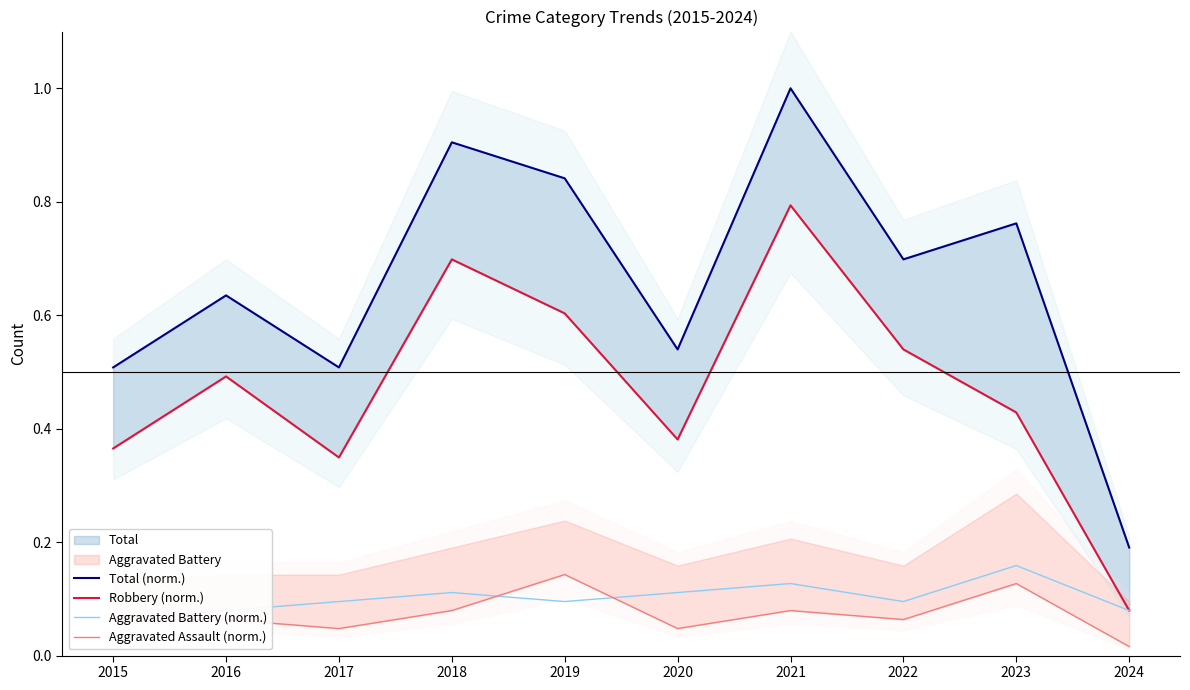

Reading left to right, what are all the values shown in this chart?

Total (norm.): 2015=0.5	2016=0.6	2017=0.5	2018=0.9	2019=0.8	2020=0.5	2021=1.0	2022=0.7	2023=0.8	2024=0.2
Robbery (norm.): 2015=0.4	2016=0.5	2017=0.3	2018=0.7	2019=0.6	2020=0.4	2021=0.8	2022=0.5	2023=0.4	2024=0.1
Aggravated Battery (norm.): 2015=0.1	2016=0.1	2017=0.1	2018=0.1	2019=0.1	2020=0.1	2021=0.1	2022=0.1	2023=0.2	2024=0.1
Aggravated Assault (norm.): 2015=0.1	2016=0.1	2017=0.0	2018=0.1	2019=0.1	2020=0.0	2021=0.1	2022=0.1	2023=0.1	2024=0.0